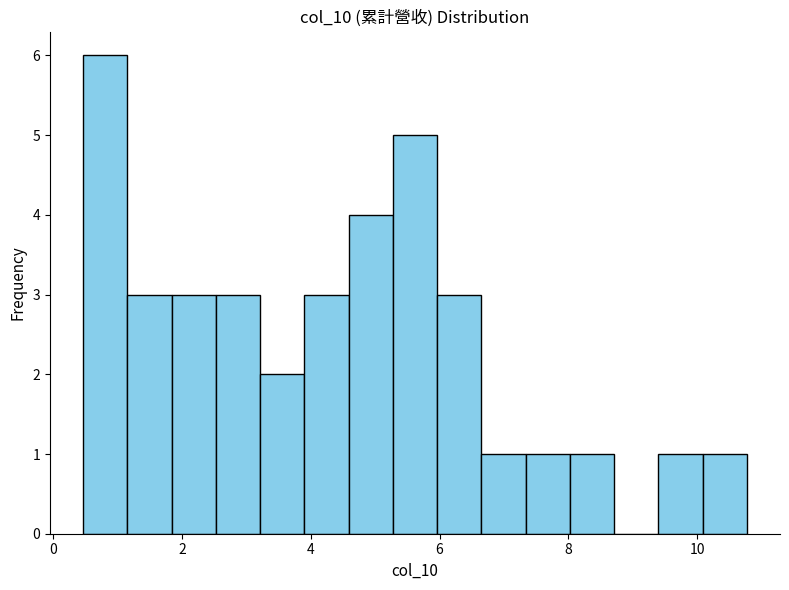

Read against the x-axis, roughly where is the centre of the tallest bar?

0.8